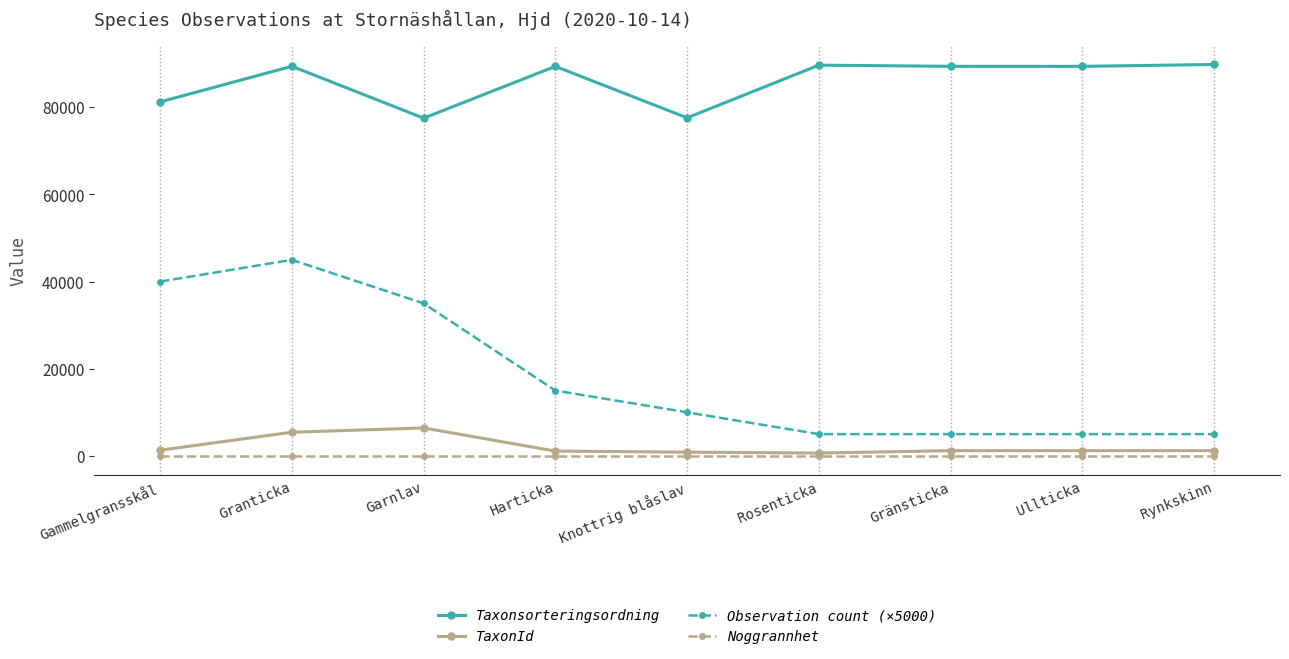

Rank the series by their maximum value, from highest to lowest.

Taxonsorteringsordning, Observation count (×5000), TaxonId, Noggrannhet